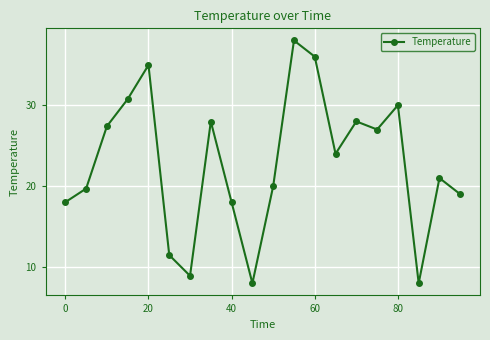

How many categories are shown in the chart?

20